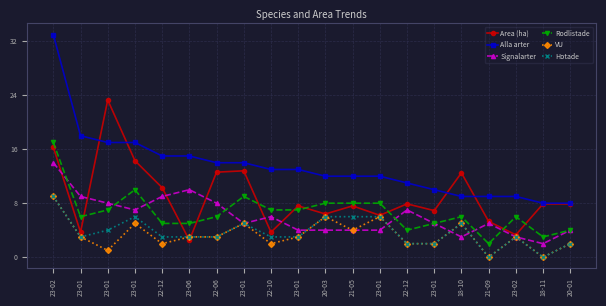

True or false: Alla arter has more than 2 points higher than both neighbors.

False